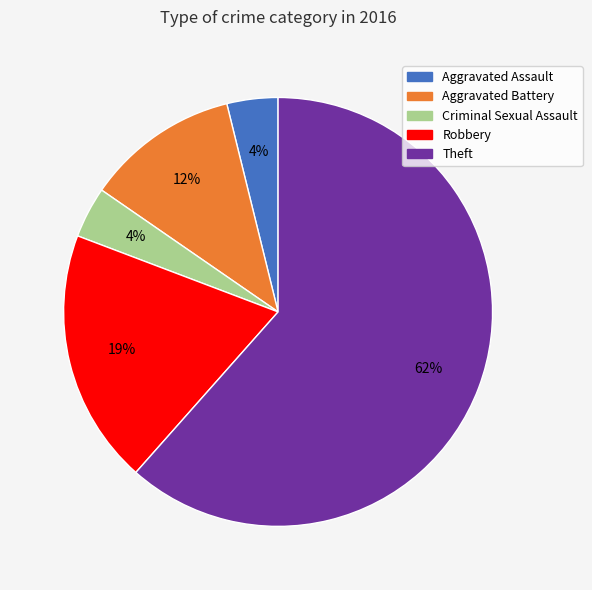

How many slices are in this pie chart?

5